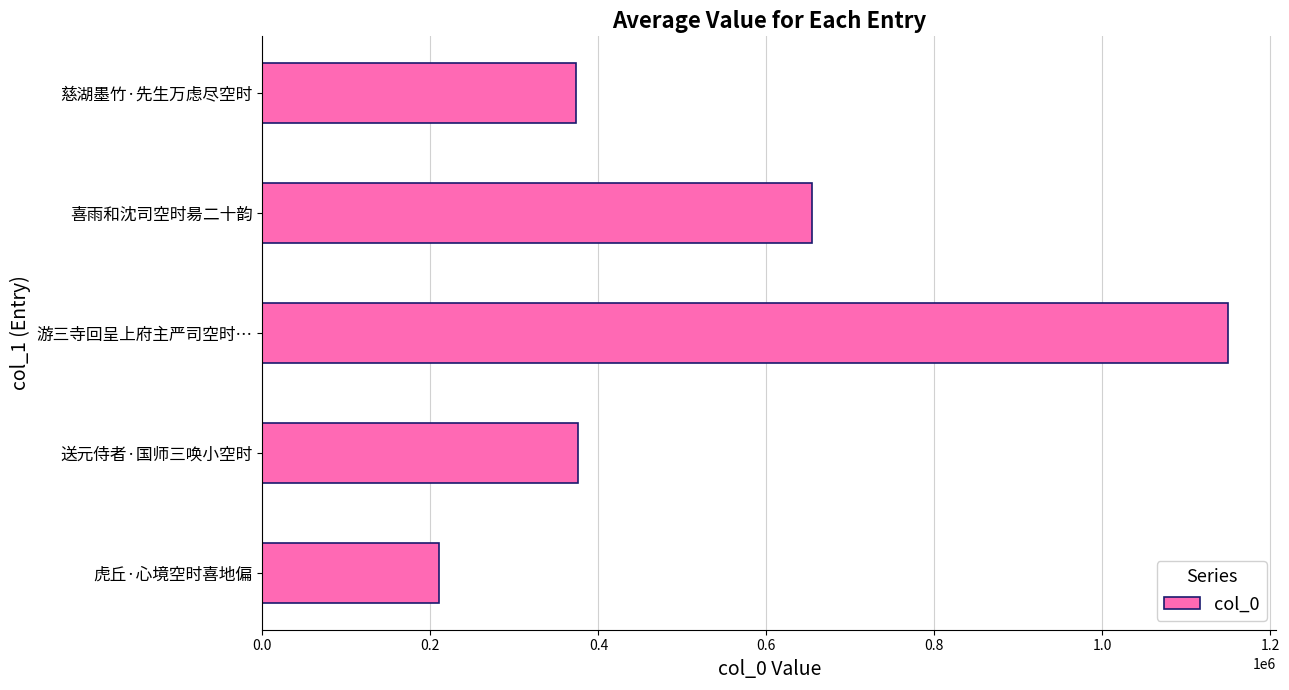

How many series are shown in this chart?

1